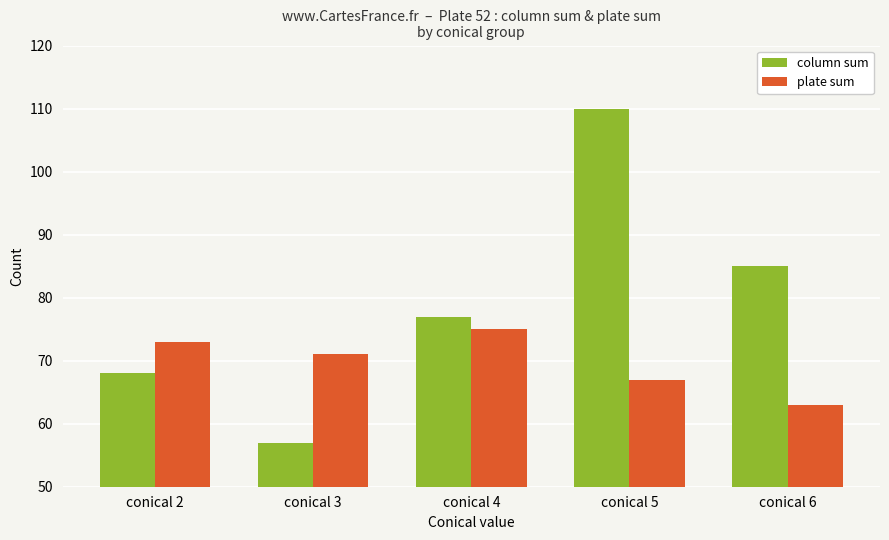

Count the plate sum values in the range 67 to 73.

3